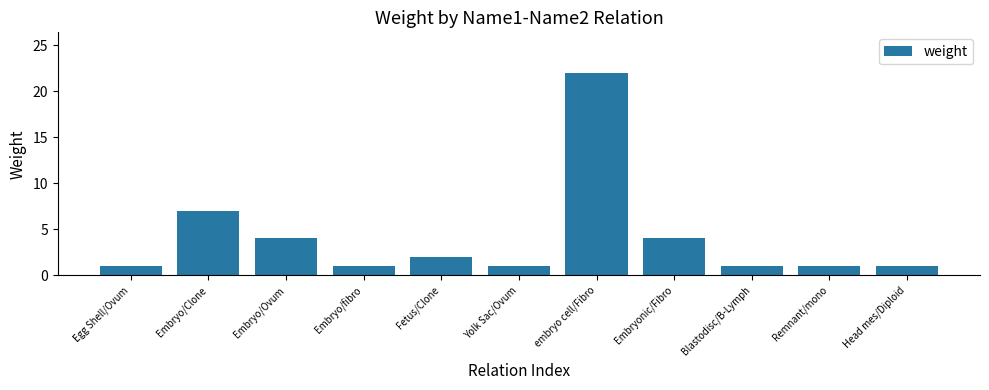

What is the greatest value displayed?

22